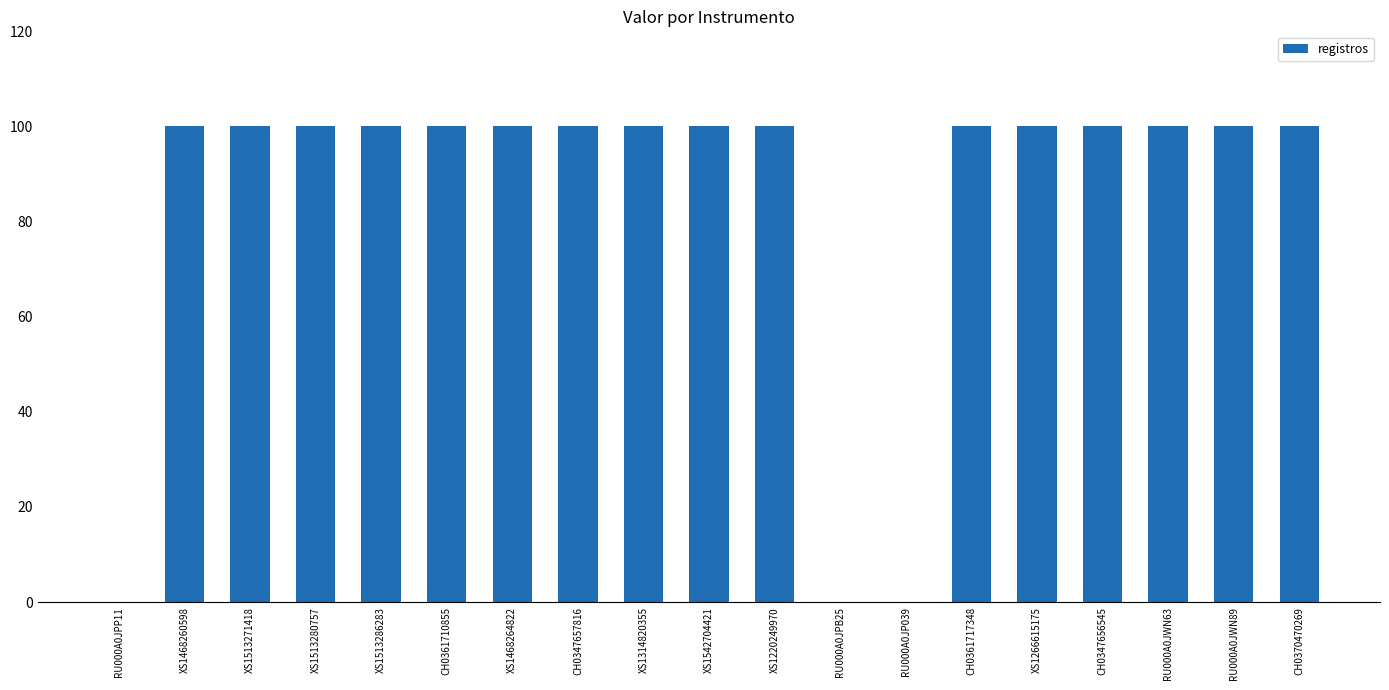

What is the average value?

84